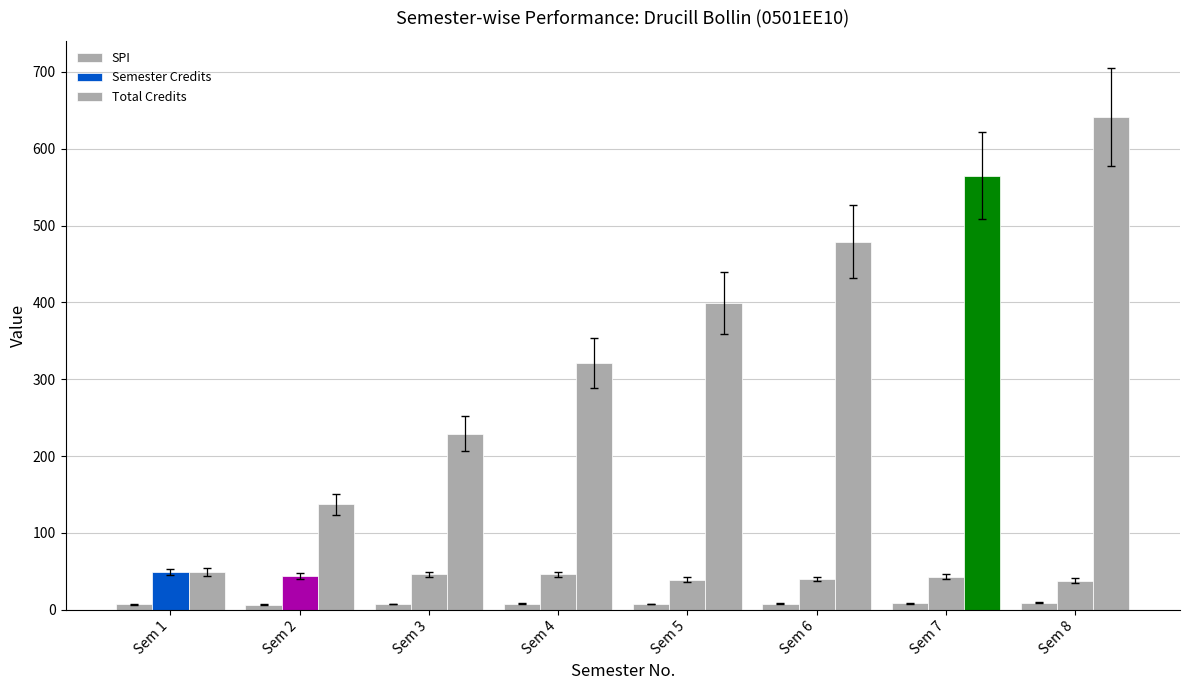

At which label does SPI reach its peak?

Sem 8